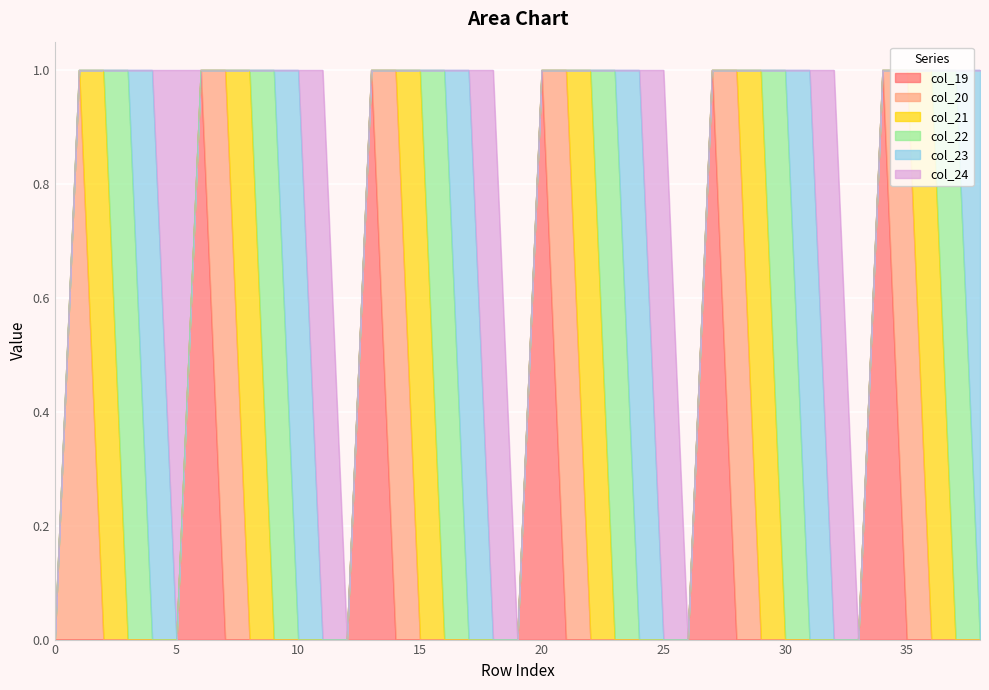

True or false: col_22 has more than 2 interior local peaks.

True